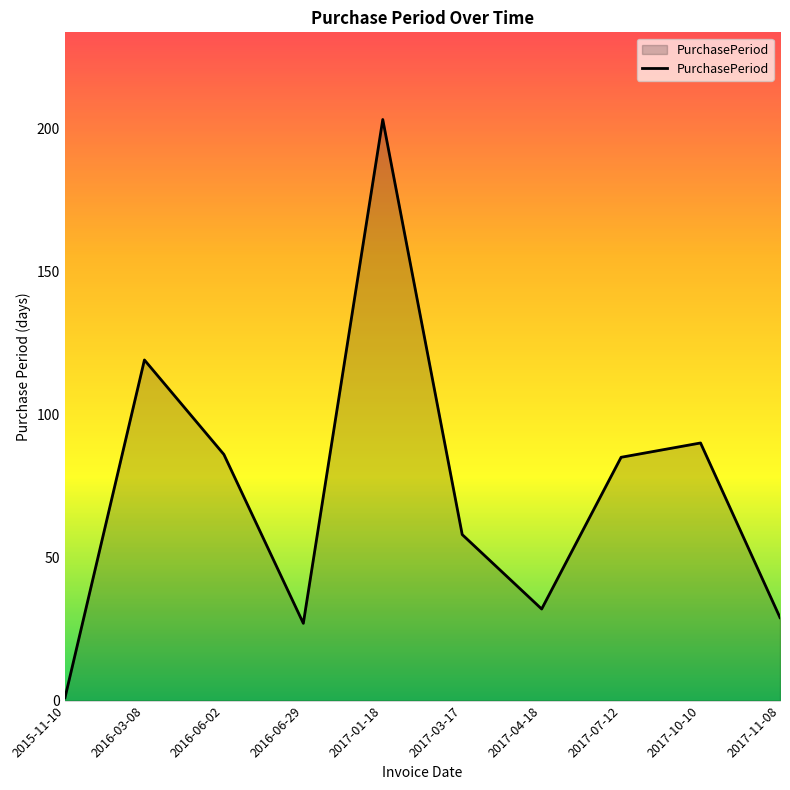

What is the minimum value shown in the chart?

1